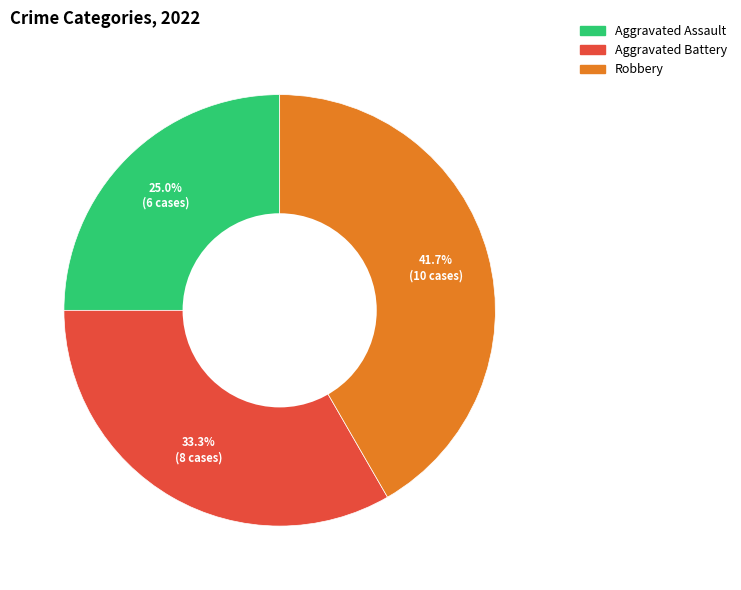

Is there a majority slice in this chart?

No